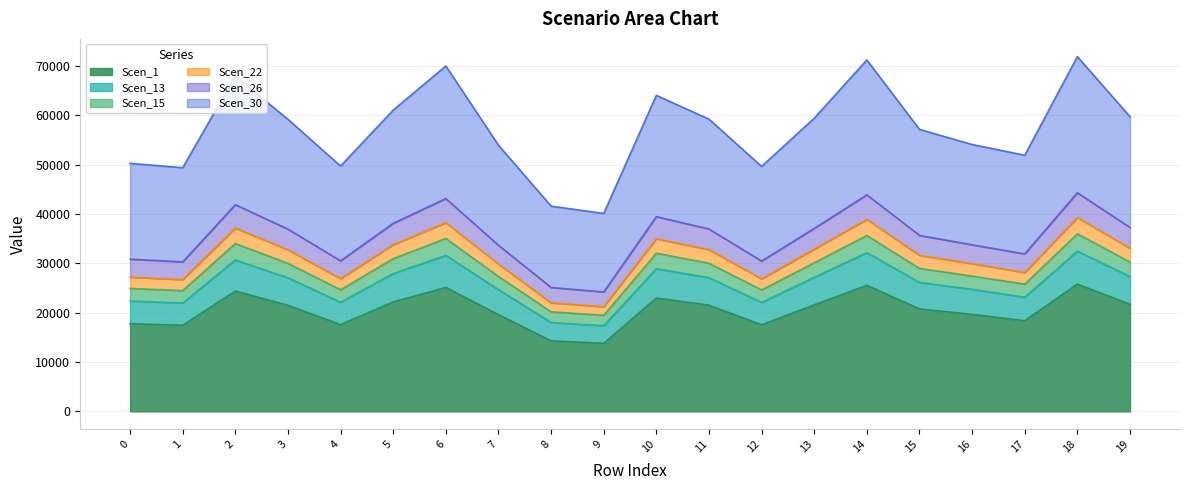

Reading right to left, what are all the values shown in this chart?

Scen_1: 21710.7	25805.2	18390.0	19662.2	20774.1	25562.5	21599.0	17553.6	21529.2	22986.8	13800.5	14311.0	19611.9	25123.6	22196.1	17581.4	21517.0	24395.4	17459.6	17774.0
Scen_13: 27328.6	32482.7	23148.7	24750.1	26149.7	32177.1	27188.1	22095.8	27100.3	28935.0	17371.5	18014.2	24686.8	31624.7	27939.7	22130.9	27084.8	30708.1	21977.5	22373.3
Scen_15: 59748.8	71924.9	51934.1	54111.3	57171.2	71248.3	59441.5	49667.4	59249.4	64069.5	40129.6	41614.2	53972.9	70025.1	61084.8	49746.2	59215.7	67995.5	49401.5	50291.1
Scen_22: 33065.4	39301.4	28150.2	29945.6	31639.0	38931.7	32895.3	26869.8	32789.1	35009.0	21232.8	22018.3	29869.0	38263.3	33804.8	26912.4	32770.4	37154.2	26726.0	27207.2
Scen_26: 37287.1	44319.2	31929.0	33769.0	35678.6	43902.4	37095.3	30476.7	36975.5	39478.9	24222.5	25118.6	33682.6	43148.6	38120.9	30525.1	36954.4	41898.0	30313.6	30859.4
Scen_30: 30287.6	35999.7	25797.2	27429.9	28981.0	35661.0	30131.8	24623.9	30034.5	32067.9	19467.0	20187.2	27359.7	35048.8	30964.8	24662.9	30017.4	34032.9	24492.1	24933.1